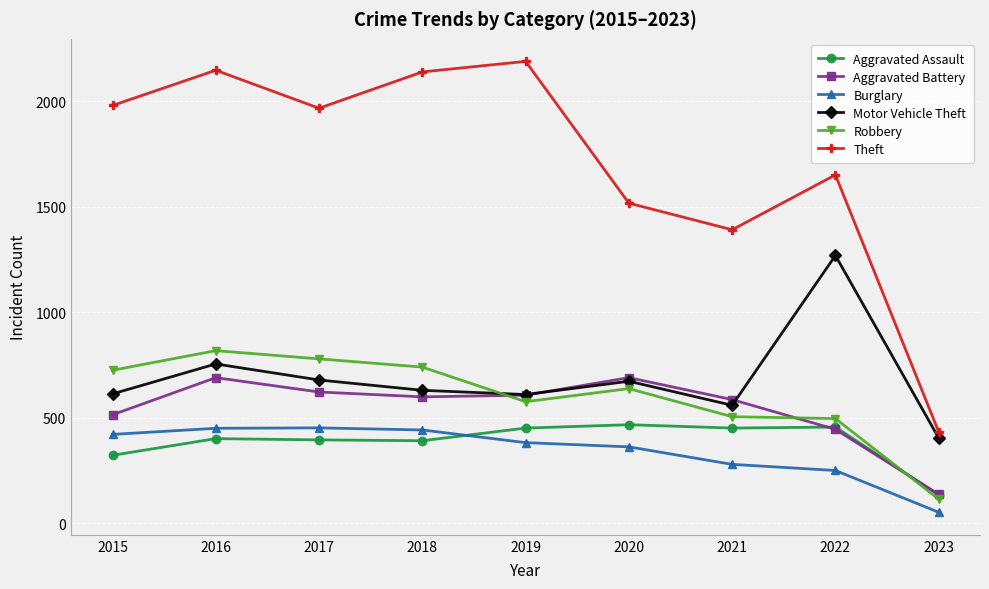

The value of Aggravated Assault at 2020 is 468. True or false?

True